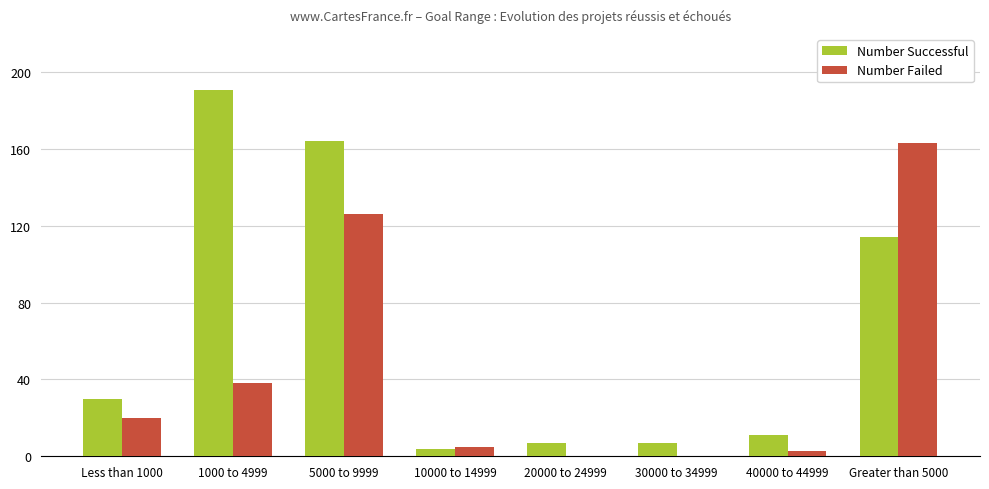

How many distinct data groups are displayed?

2